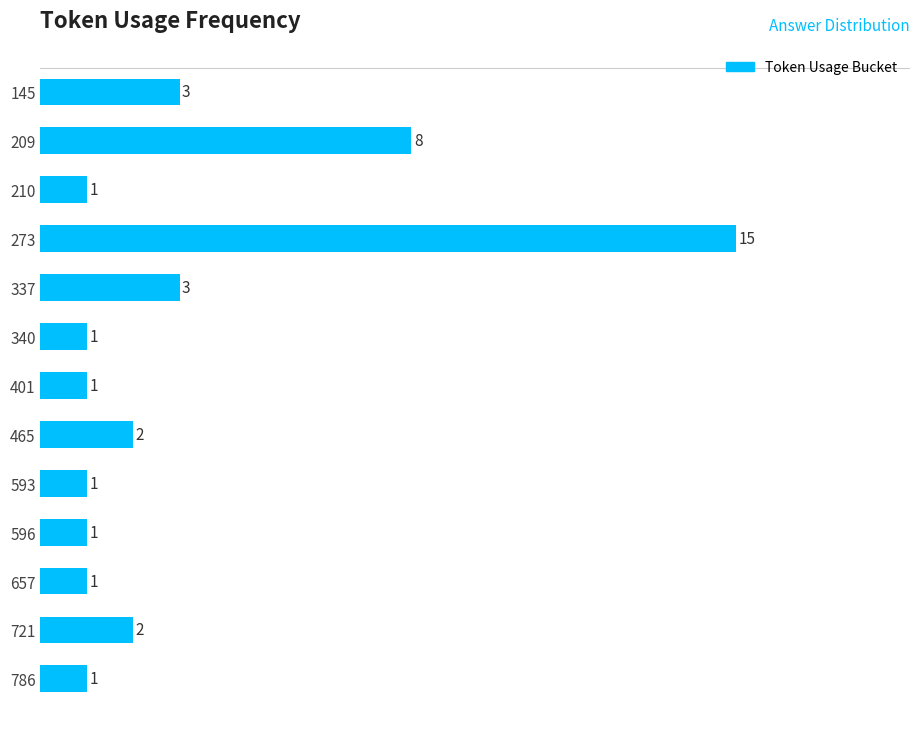

Which category has the highest value across all series?

273